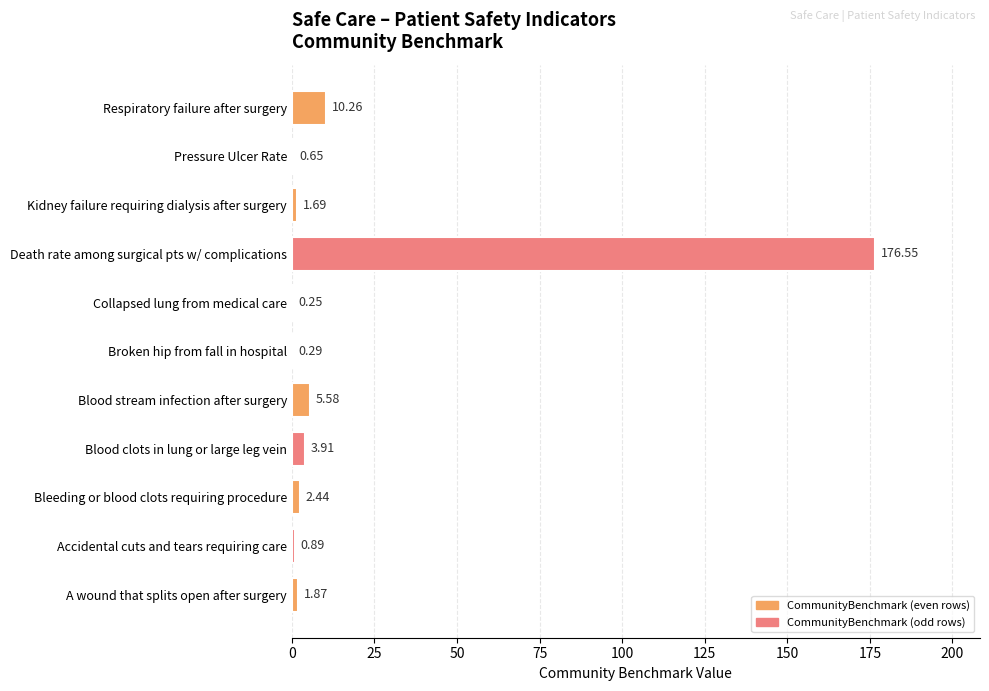

Are the bars horizontal?

Yes